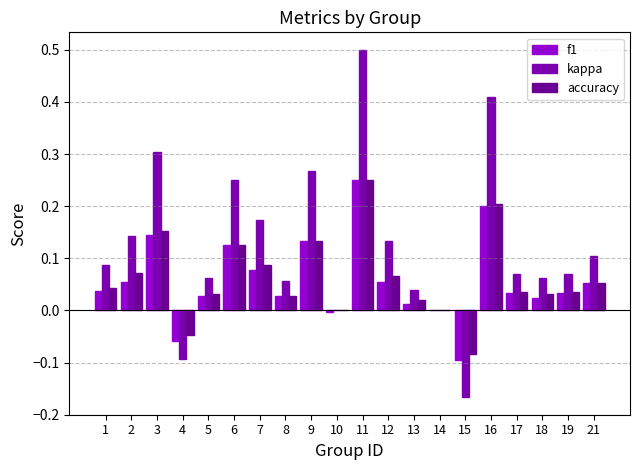

How many groups of bars are there?

20